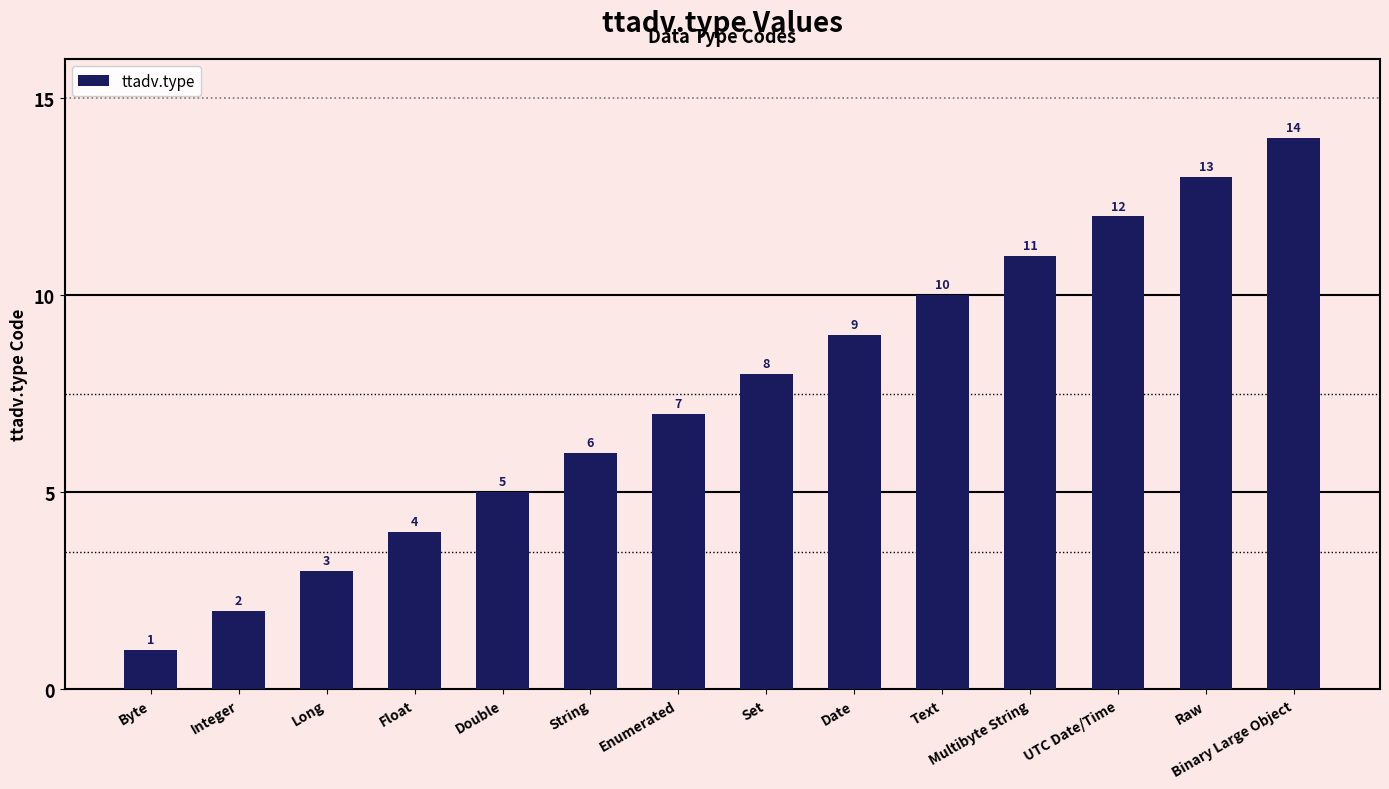

True or false: the data shows 4 at Raw.

False